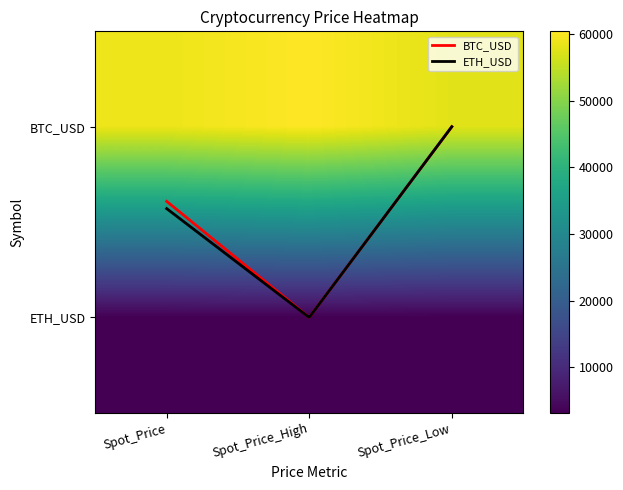

How many data points does each series have?

3